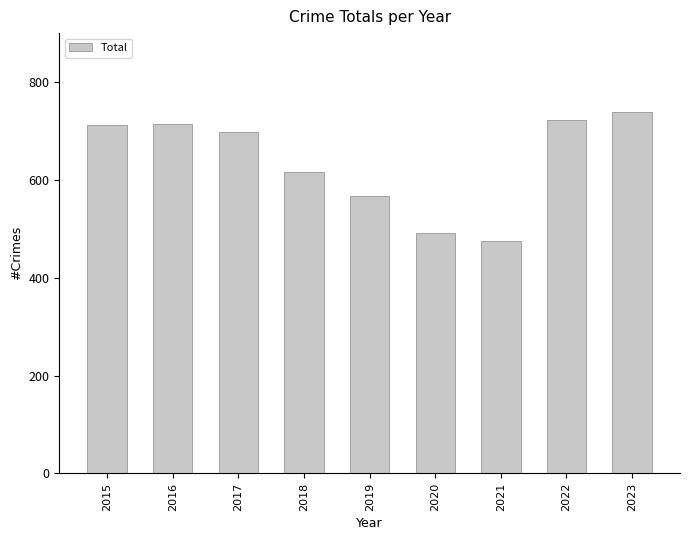

Count the number of data series in this chart.

1